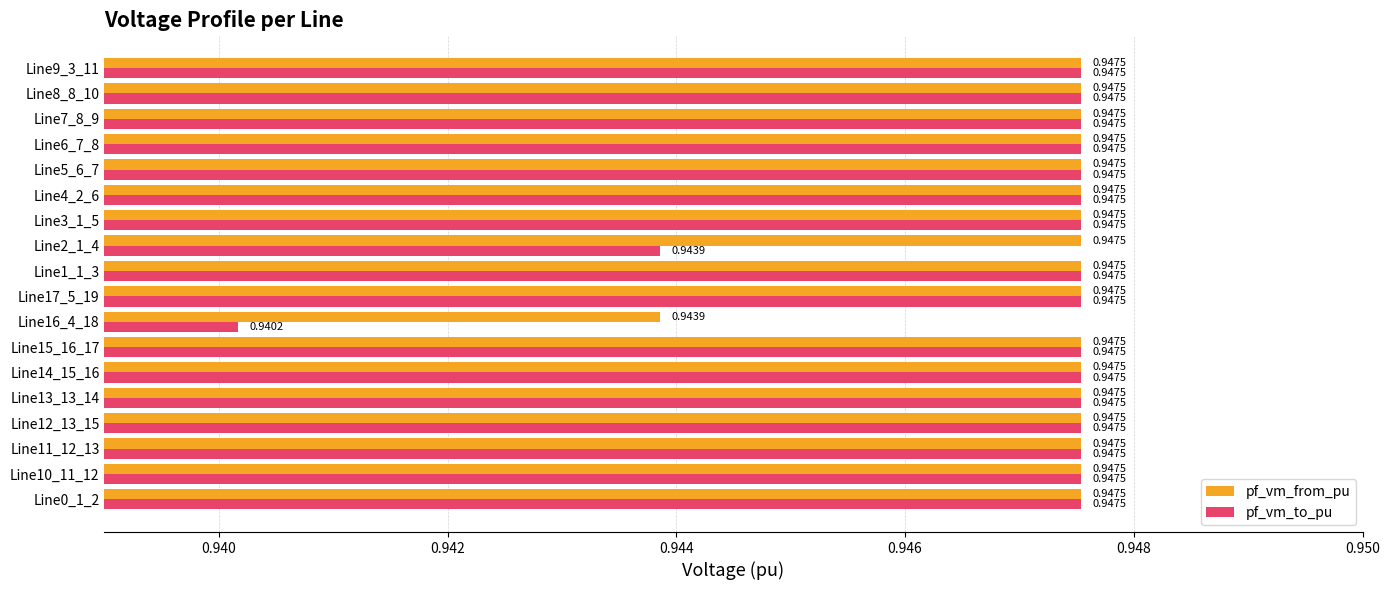

Which series has the largest range (max minus min)?

pf_vm_to_pu